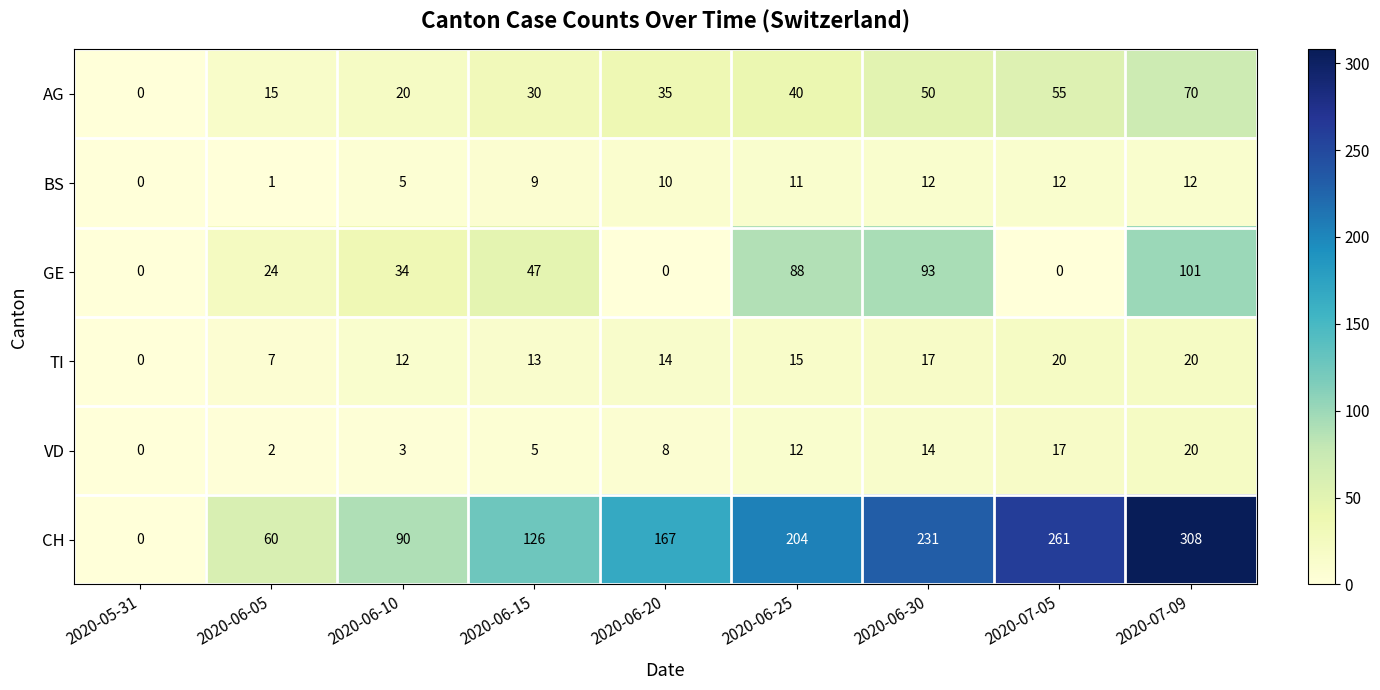

Is it true that VD equals 14 at 2020-06-30?

True